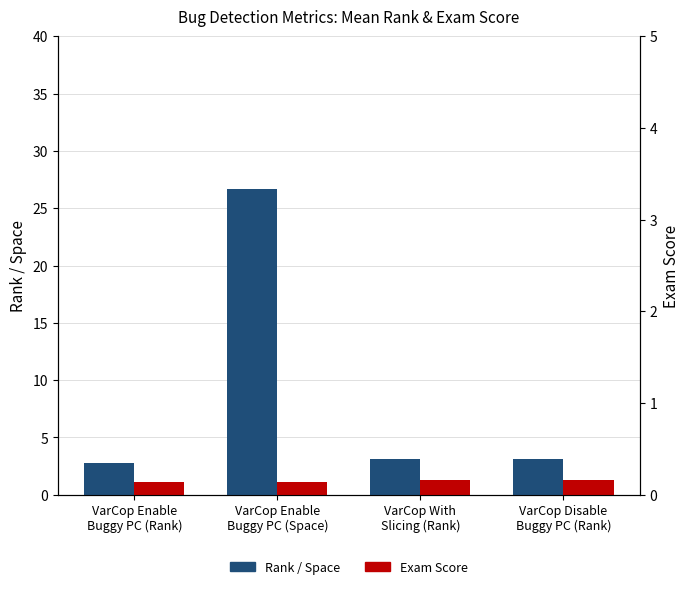

List the series in order of their overall mean, lowest first.

Exam Score, Rank / Space